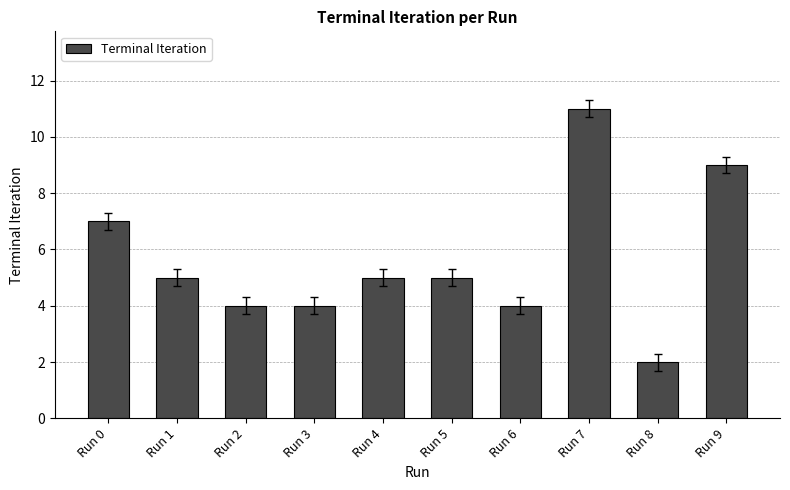

What is the value of the 3rd bar from the left?

4